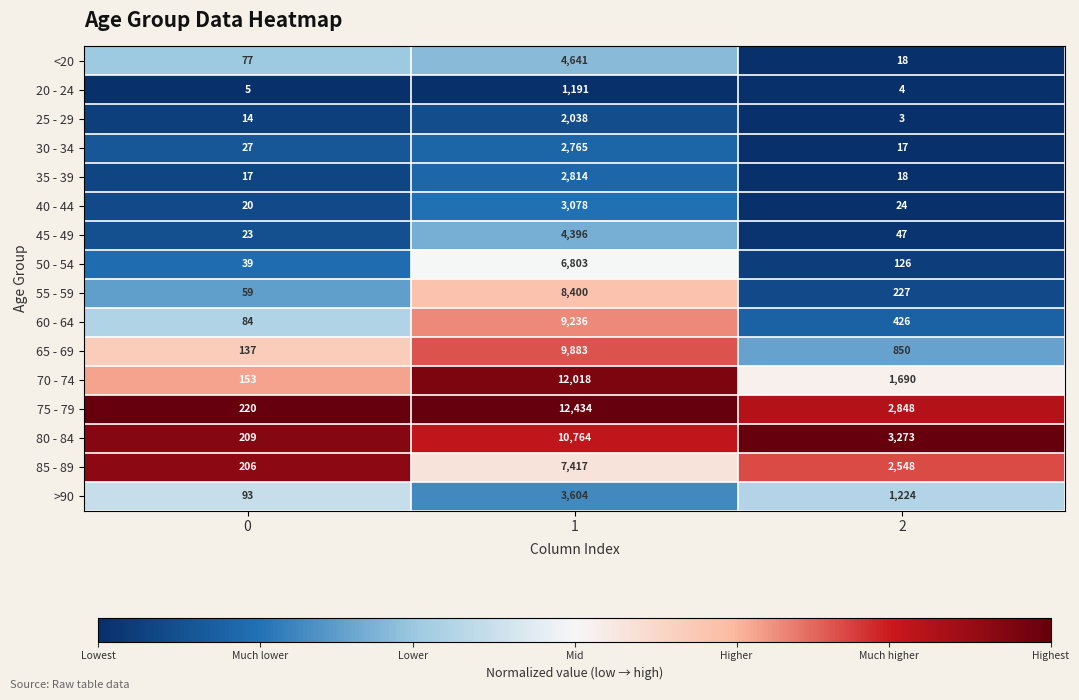

What is the approximate value of 55 - 59 at 2, to the nearest 10?

230